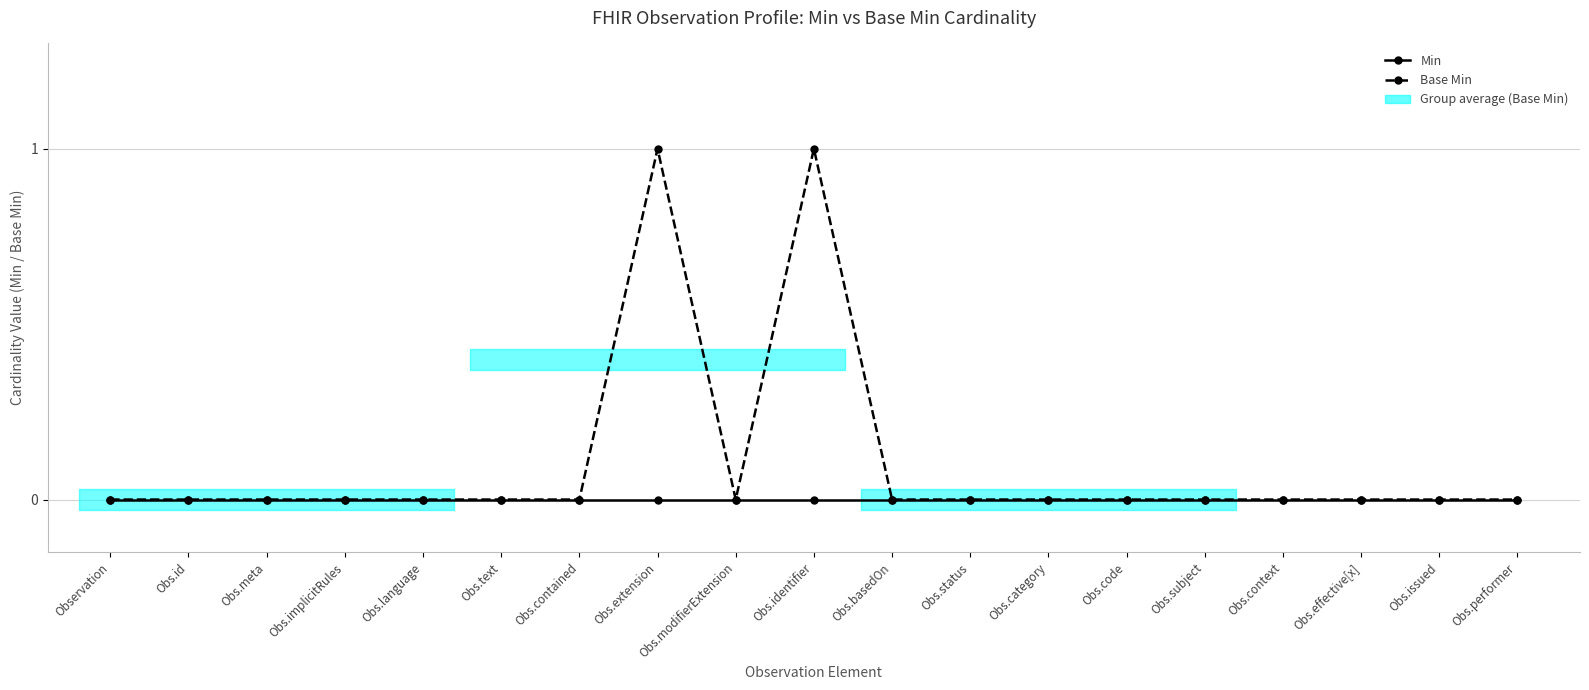

At which category is the sum across all series the highest?

Obs.extension